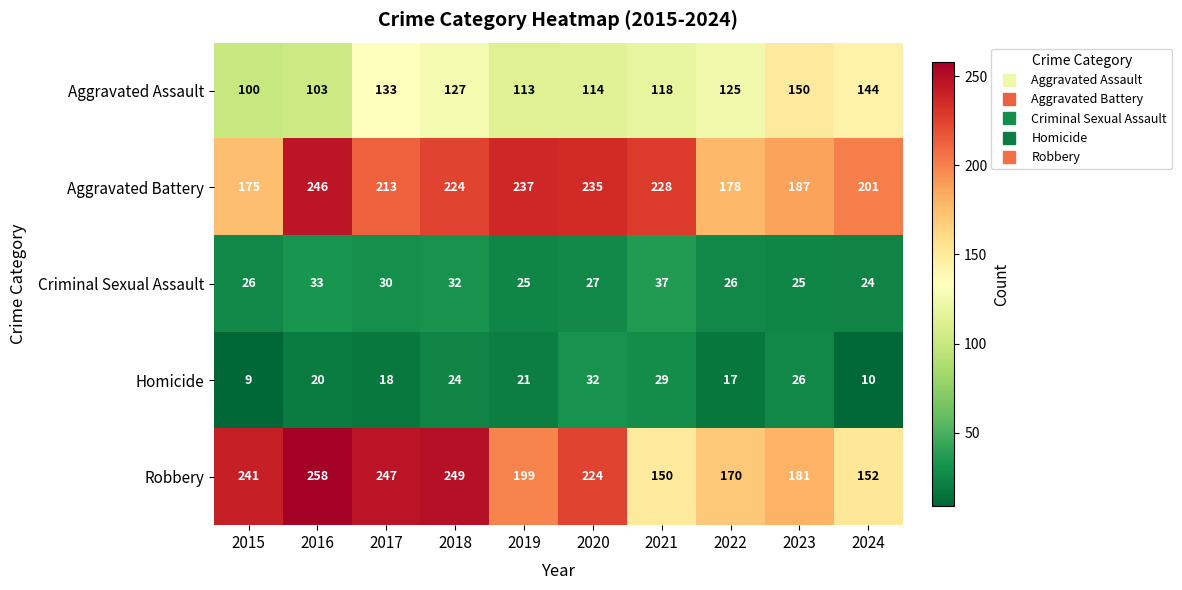

What is the average value of the Homicide series?

21